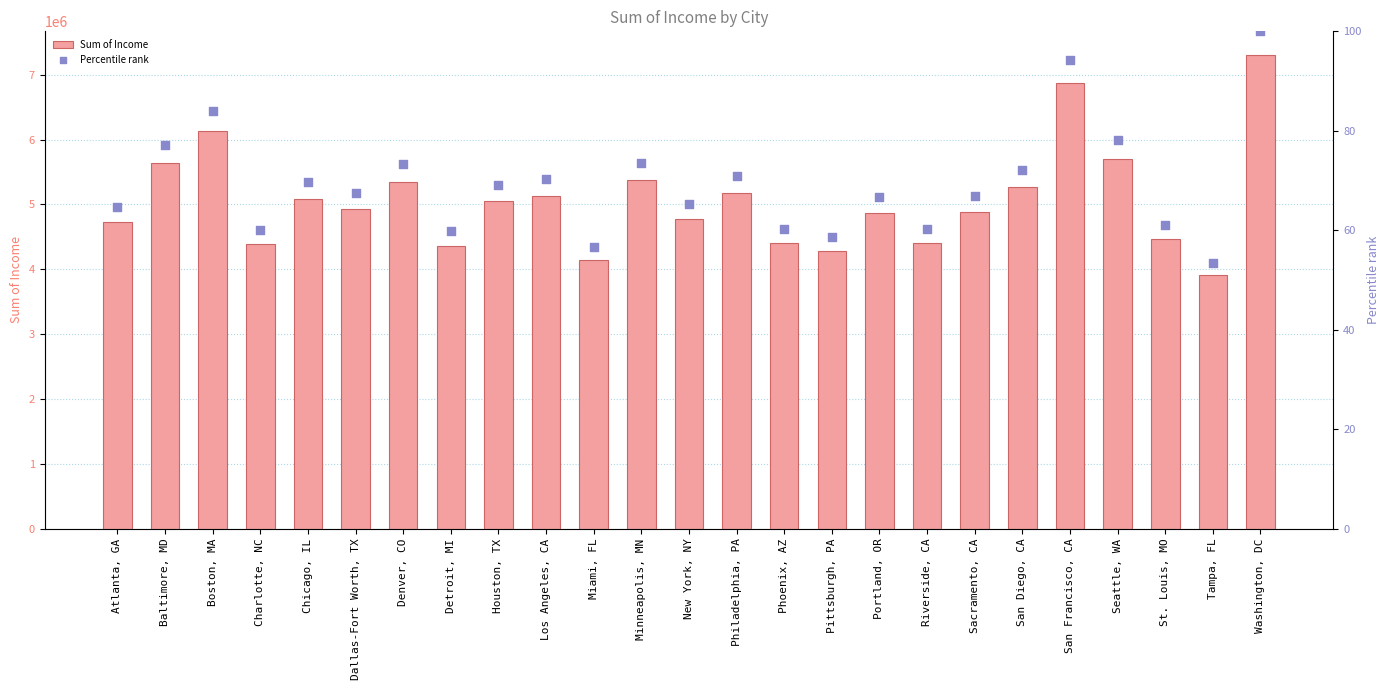

Which series has the largest total across all categories?

Sum of Income